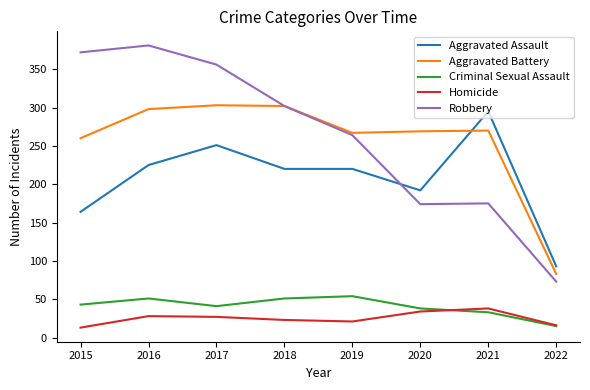

What is the greatest value displayed?

381